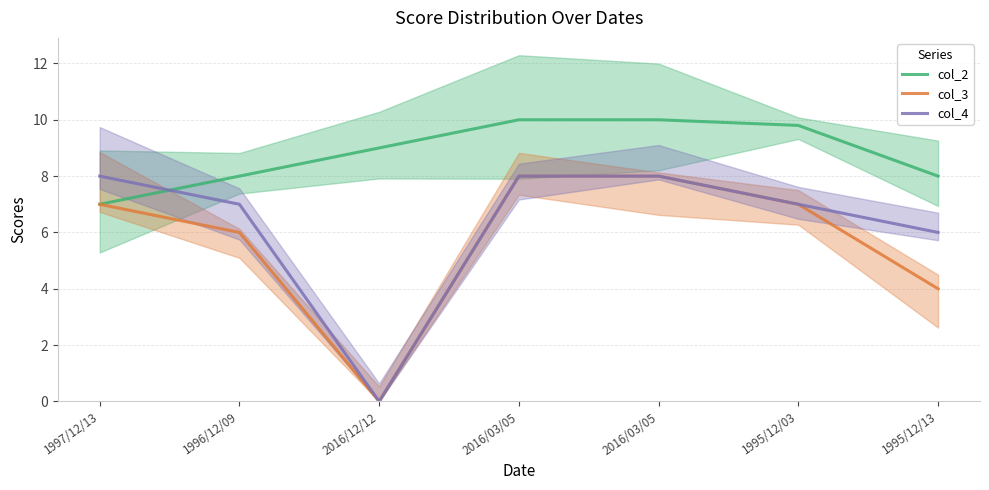

What is the difference between the highest and lowest values at 1996/12/09?

2.0